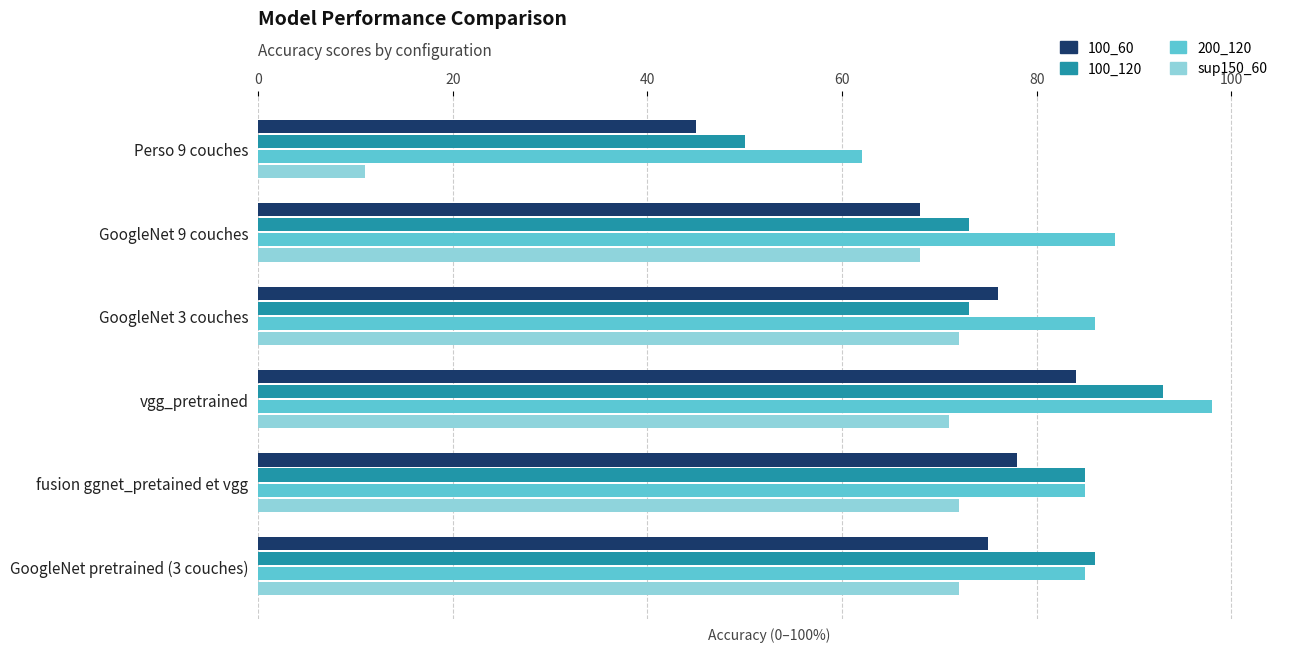

What are all the series names shown in the legend?

100_60, 100_120, 200_120, sup150_60